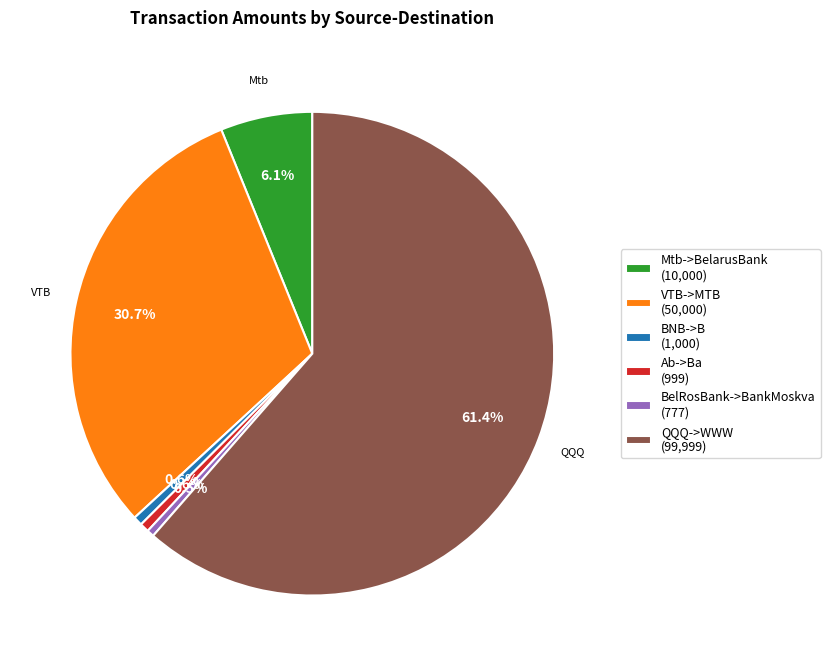

True or false: VTB->MTB accounts for 31% of the total.

True